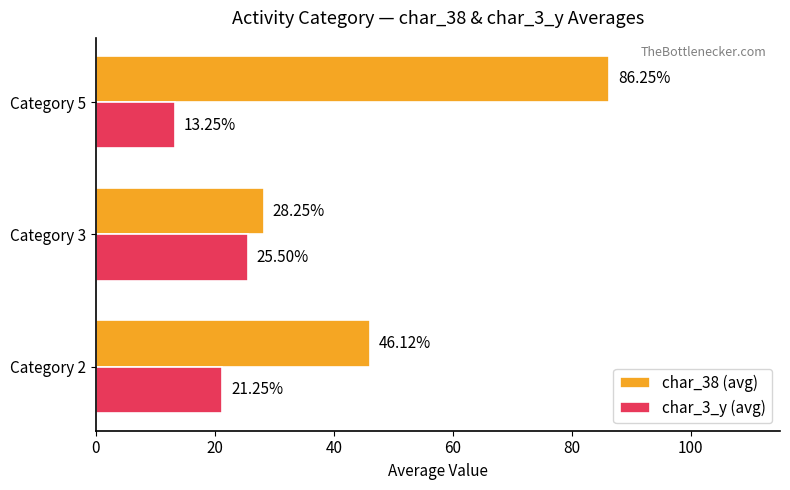

Which series has the largest range (max minus min)?

char_38 (avg)